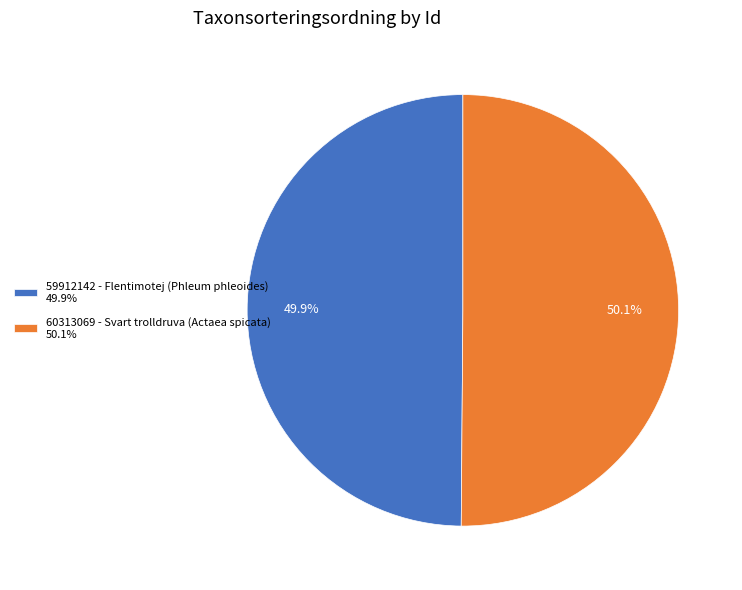

Approximately how many times larger is the value at 60313069 - Svart trolldruva (Actaea spicata) 50.1% compared to 59912142 - Flentimotej (Phleum phleoides) 49.9%?

1.0